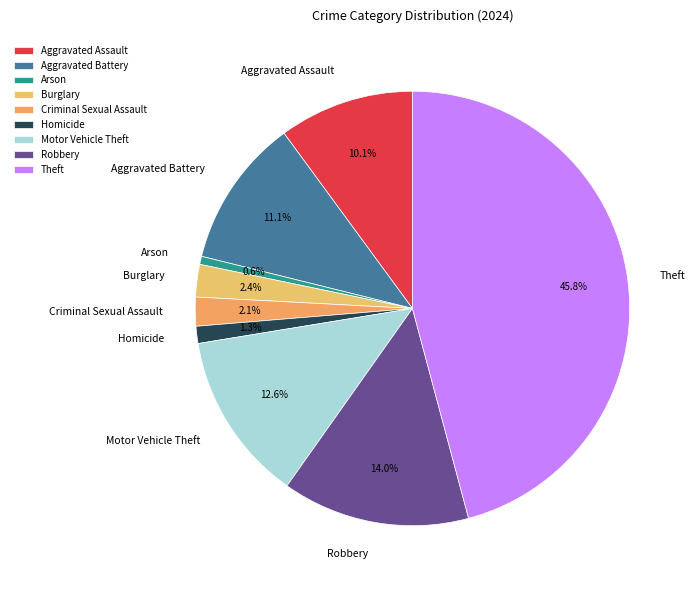

What percentage is NOT represented by Homicide?

98.7%